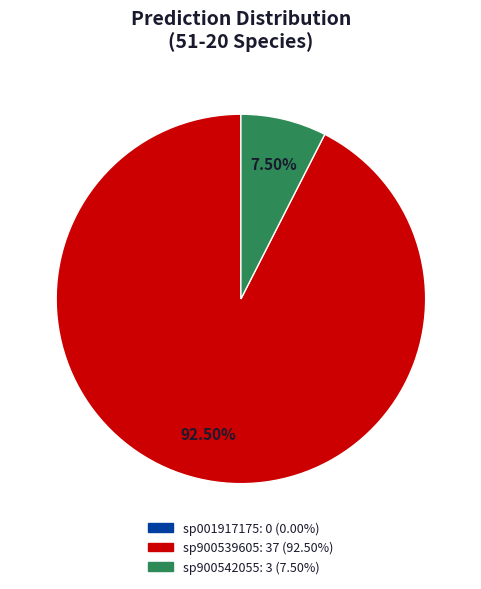

Does any single category account for the majority?

Yes